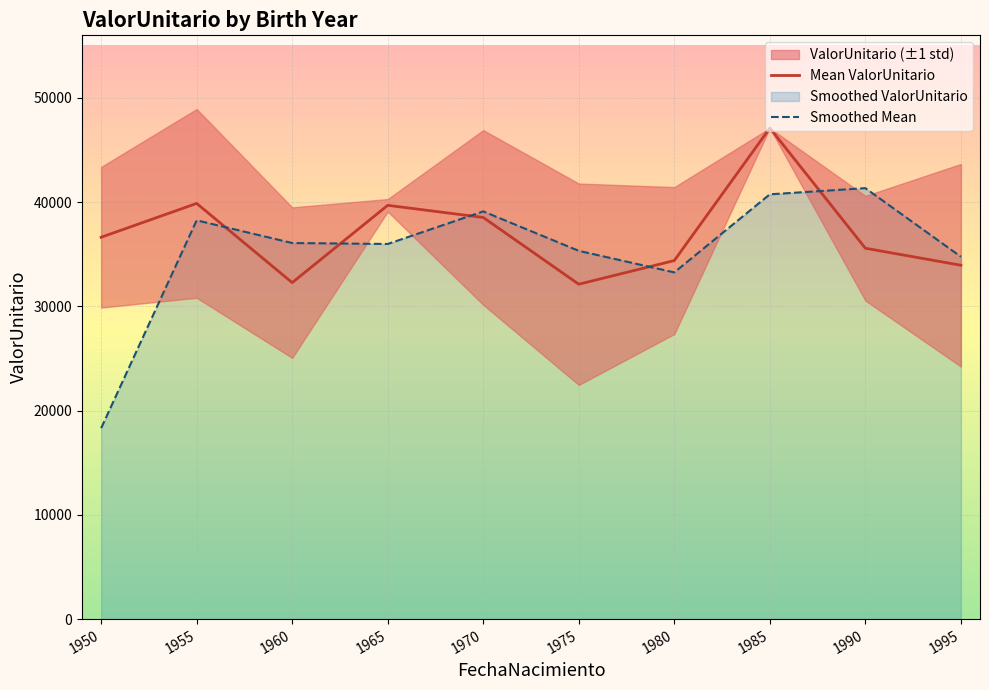

Which category has the lowest value across all series?

1950